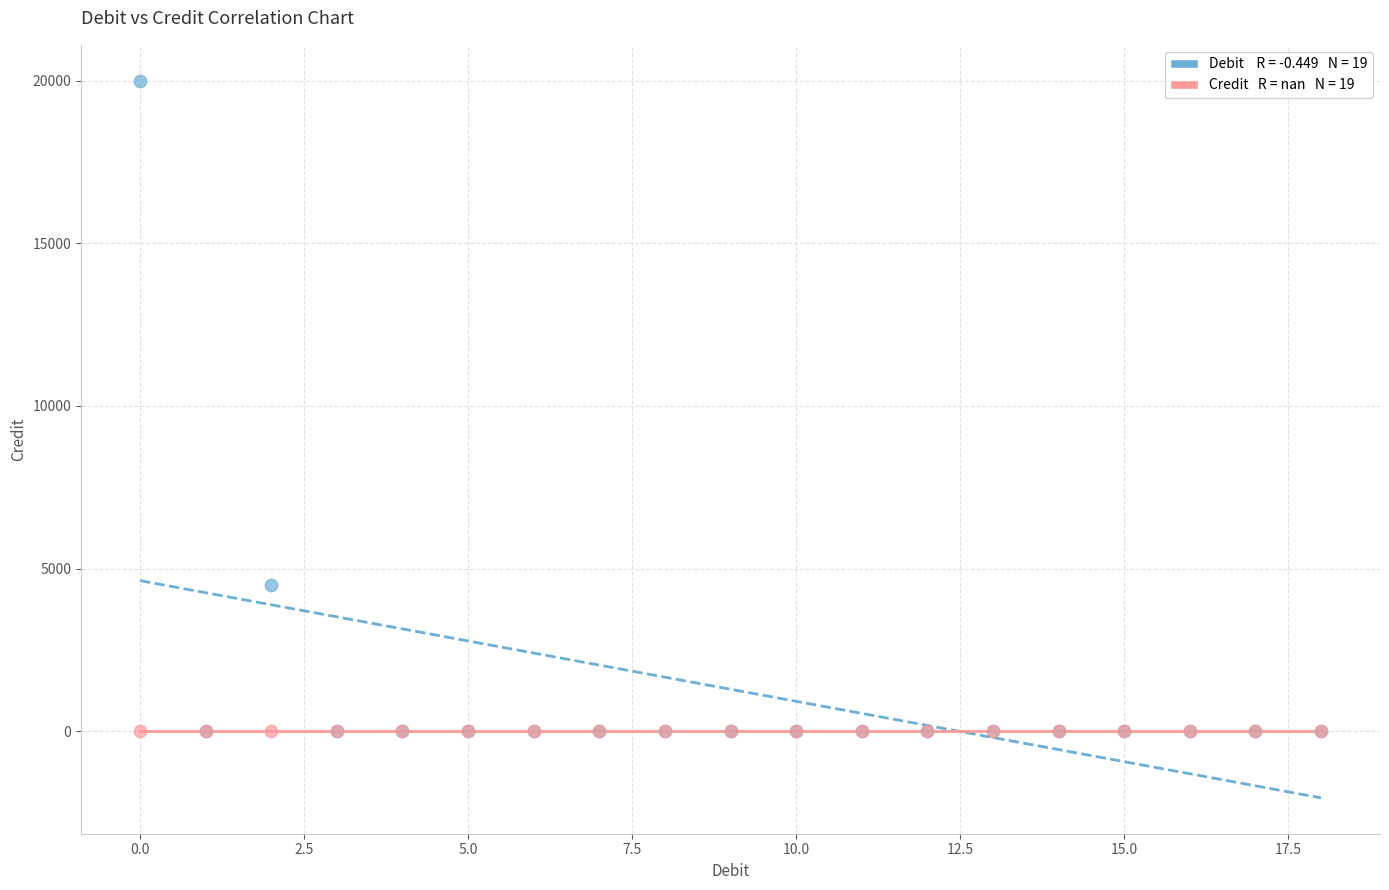

Across all series, what Y value is closest to 10000?

4500